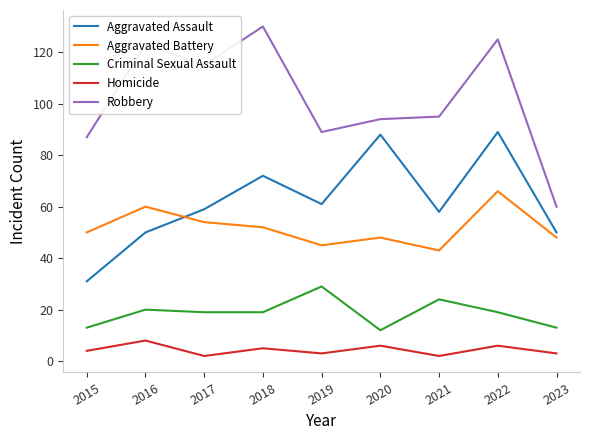

True or false: Criminal Sexual Assault and Homicide cross at least once.

False